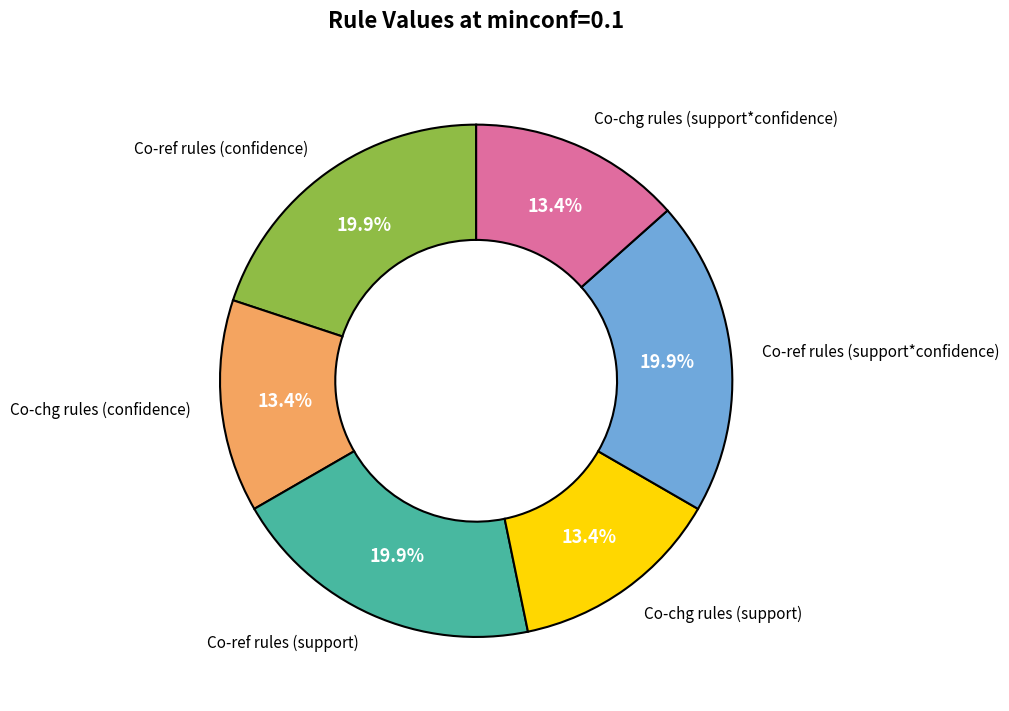

Does Co-chg rules (support*confidence) account for over 50% of the chart?

No